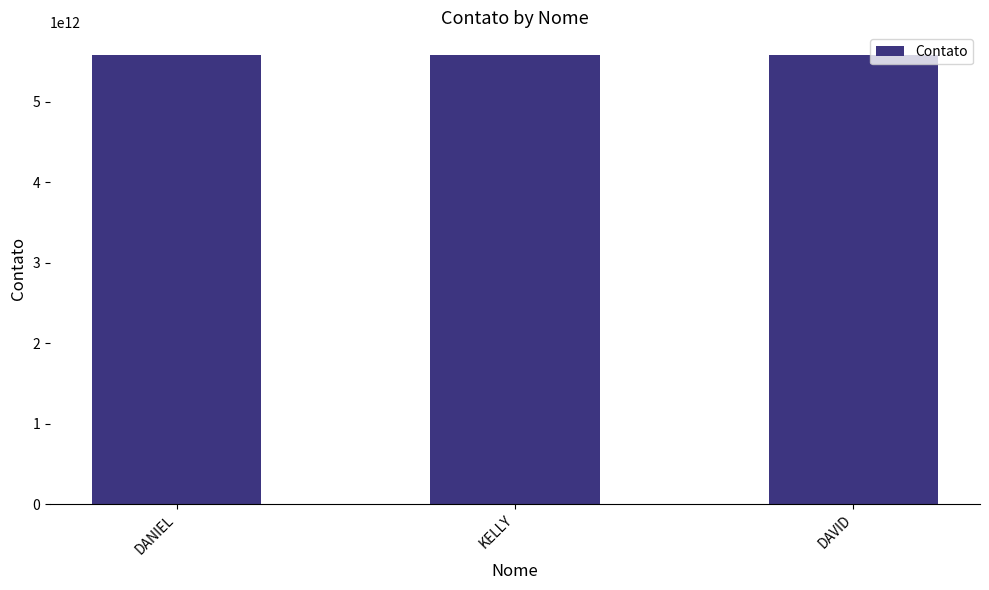

Count the values in the range 5585981071822 to 5585996548611.

3